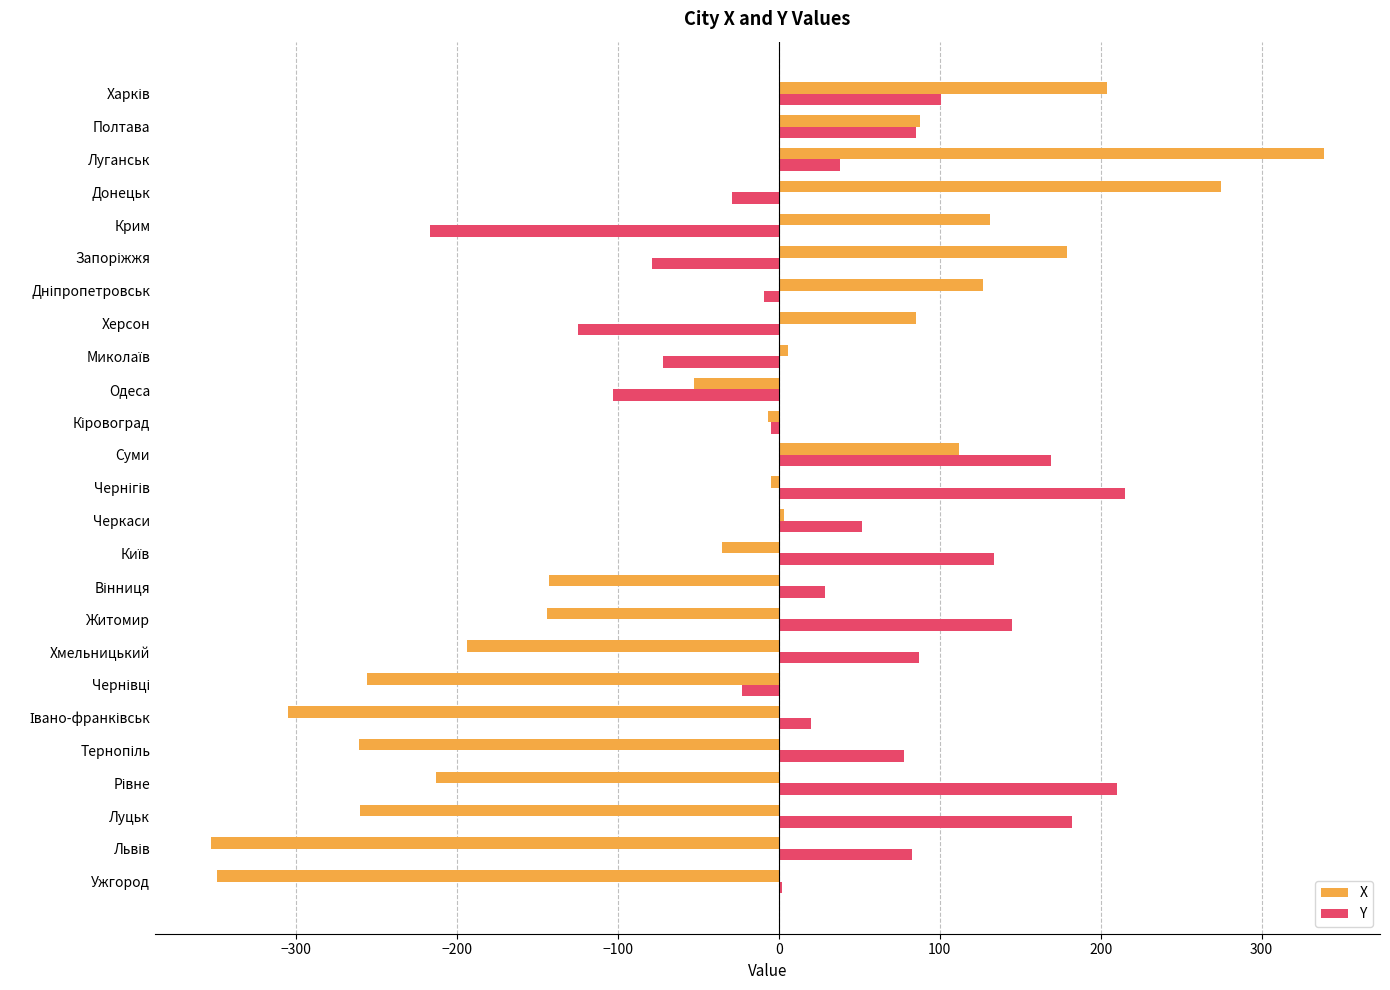

Which category has the highest value across all series?

Луганськ